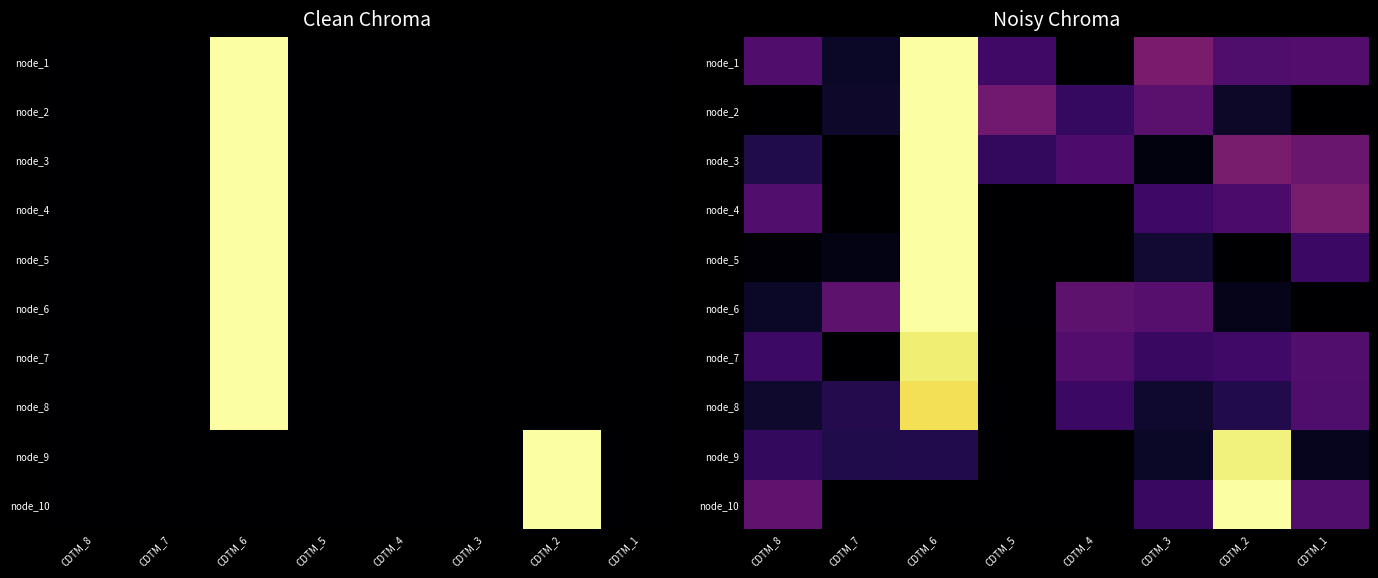

Which label corresponds to the largest value in the chart?

CDTM_6